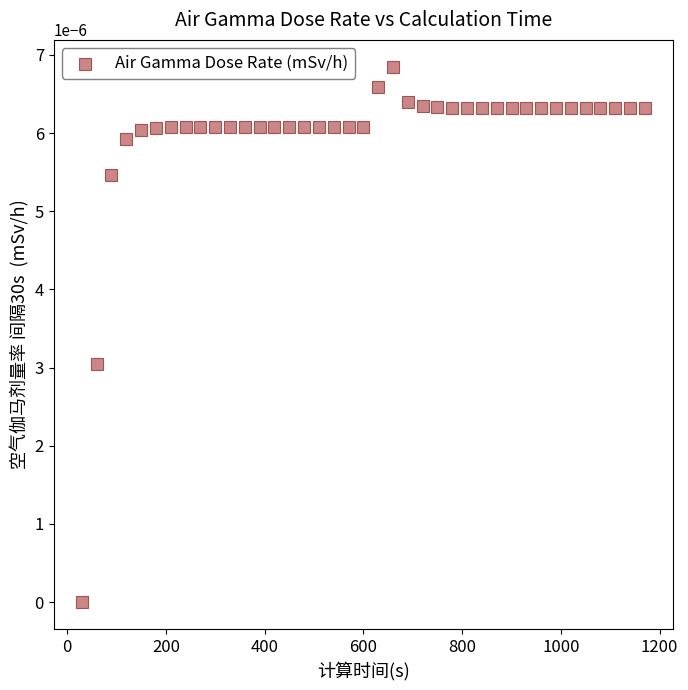

What is the range of X values (max minus min)?

1140.0